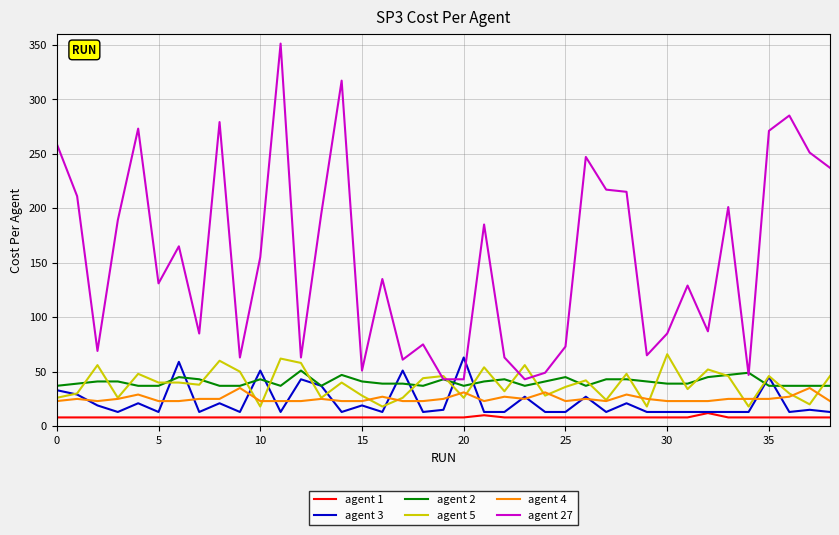

What is the maximum value shown in the chart?

351